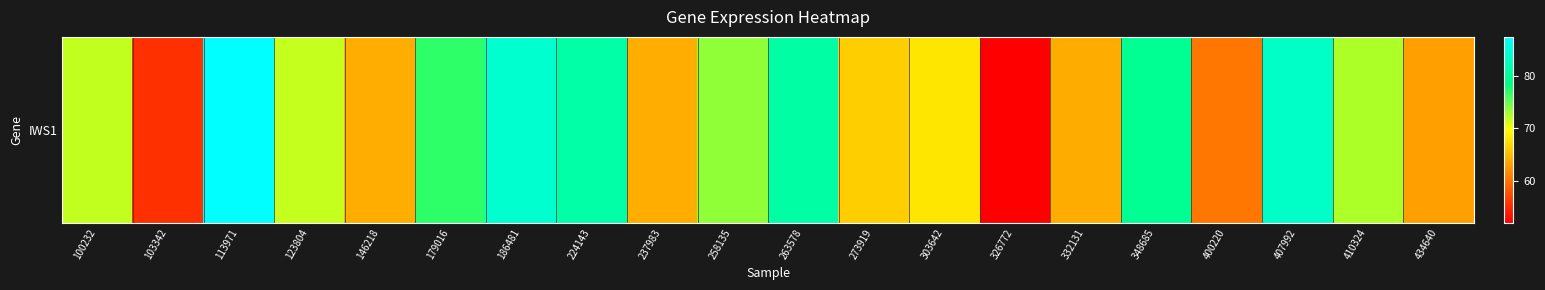

What is the sum of all values?

1420.9